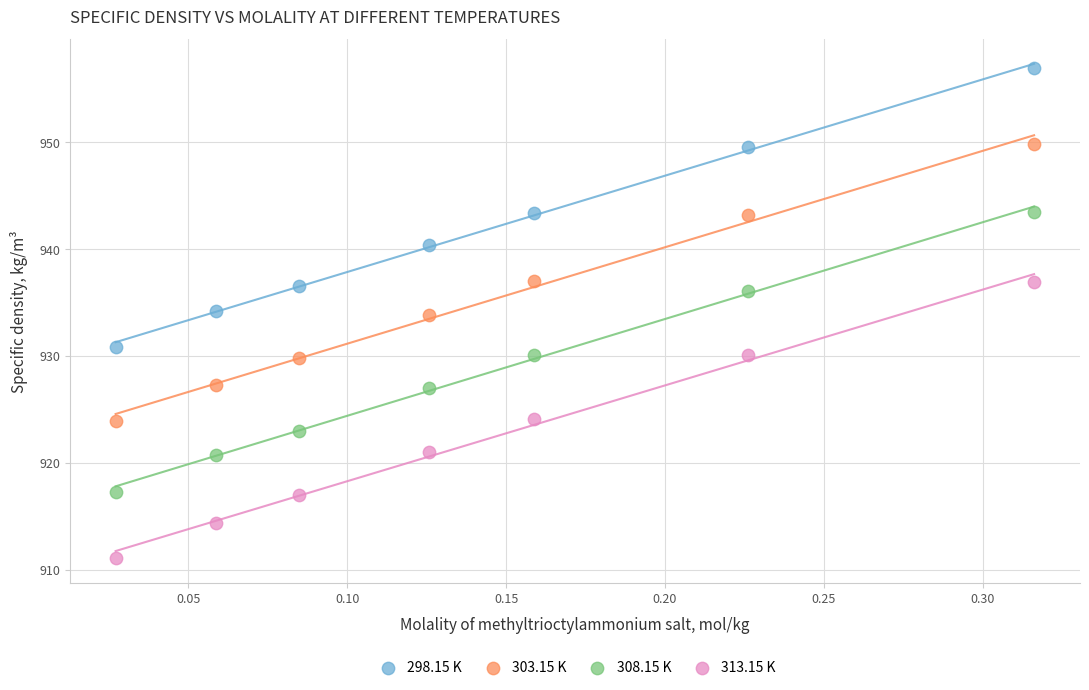

Which series reaches the maximum Y coordinate?

298.15 K